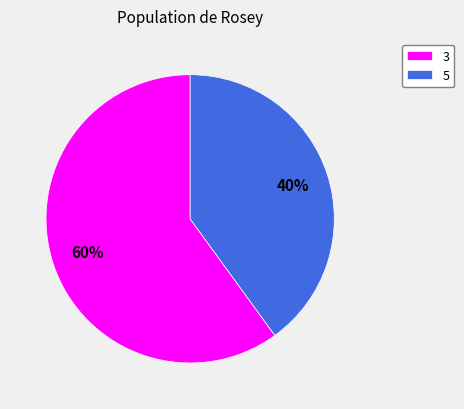

Combined, do 3 and 5 account for over 50%?

Yes